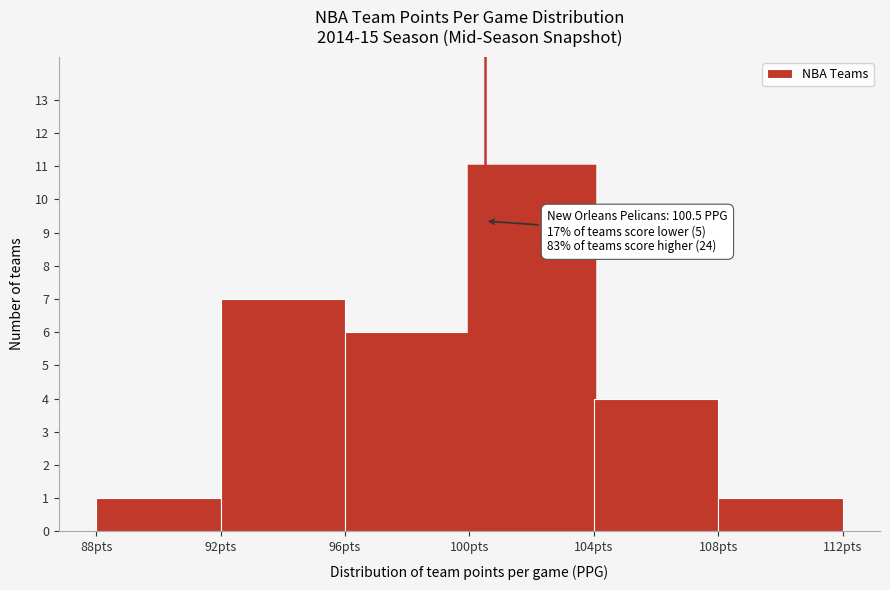

Over which range of the x-axis is the bar tallest?

100 to 104